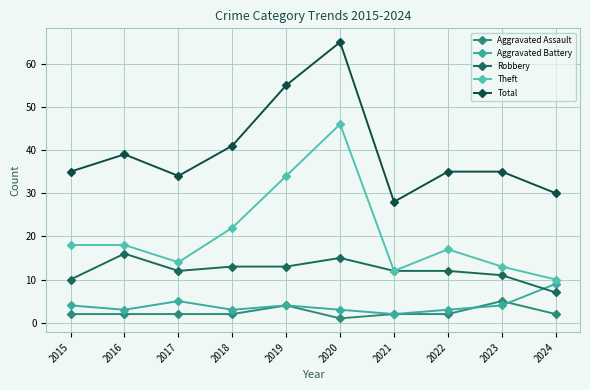

What is the approximate value of Total at 2022, to the nearest 5?

35